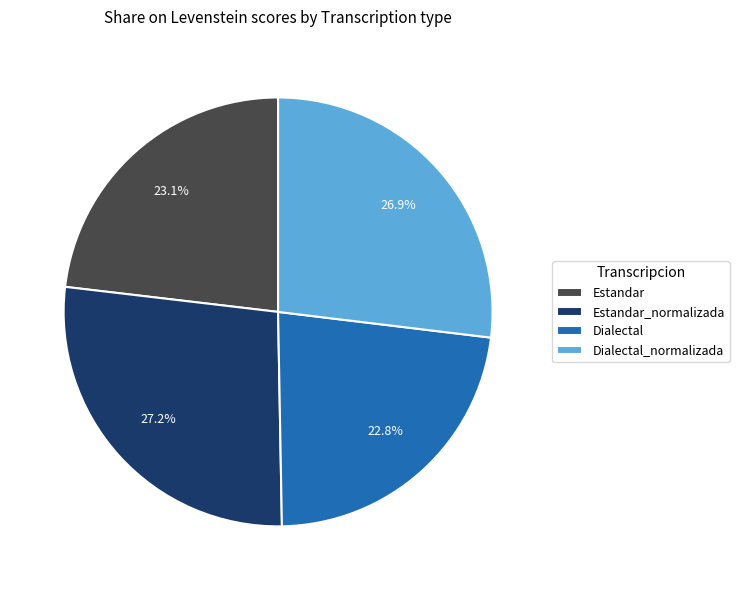

To the nearest percent, what is the difference between the Dialectal_normalizada and Estandar slice percentages?

4%